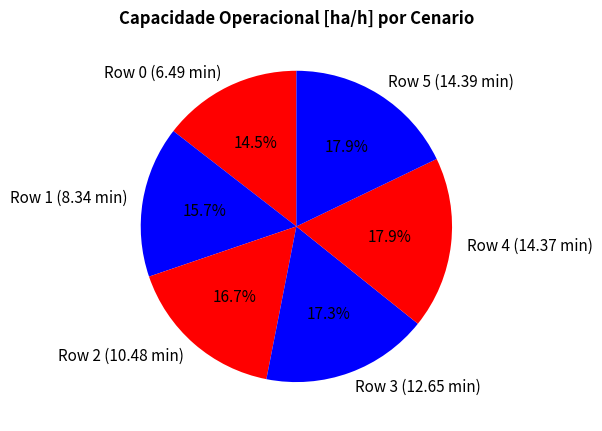

Between Row 3 (12.65 min) and Row 2 (10.48 min), which is larger?

Row 3 (12.65 min)